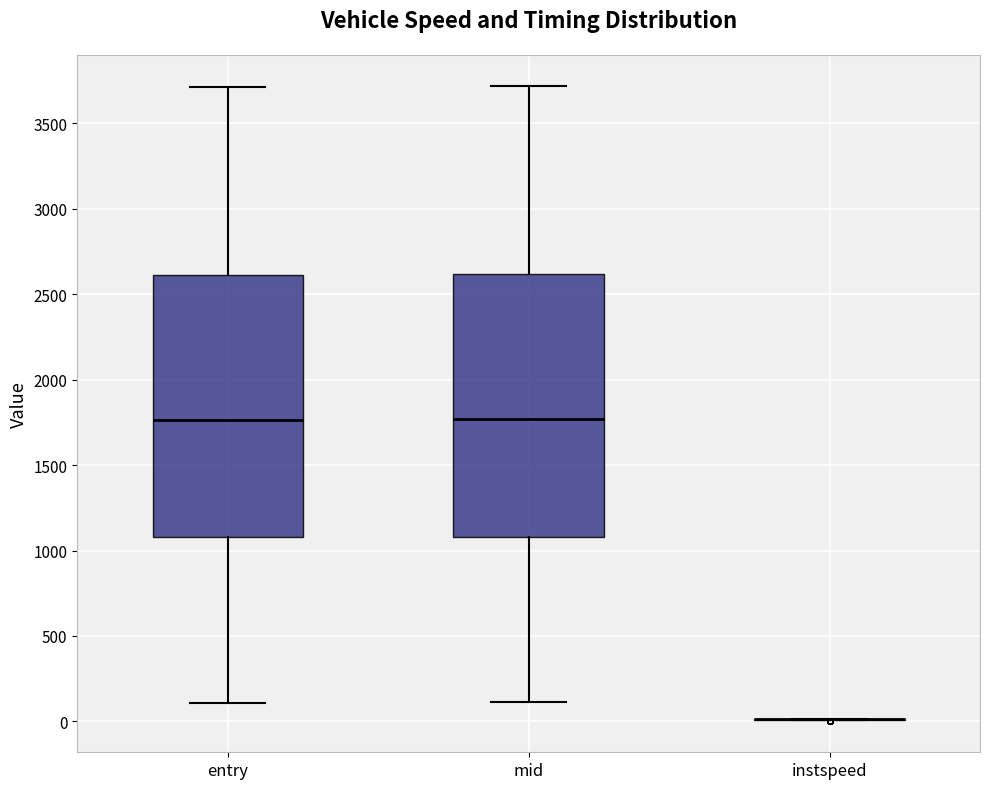

Reading left to right, read every box against the y-axis: the position of its median line, the range the box covers, and the ends of its whiskers. The values are not printed on the chart, so give them approximately, as read against the axis.

entry: median 1750, box 1100 to 2600, whiskers 100 to 3700
mid: median 1750, box 1100 to 2600, whiskers 100 to 3700
instspeed: box collapsed to a line at 0, whiskers 0 to 0